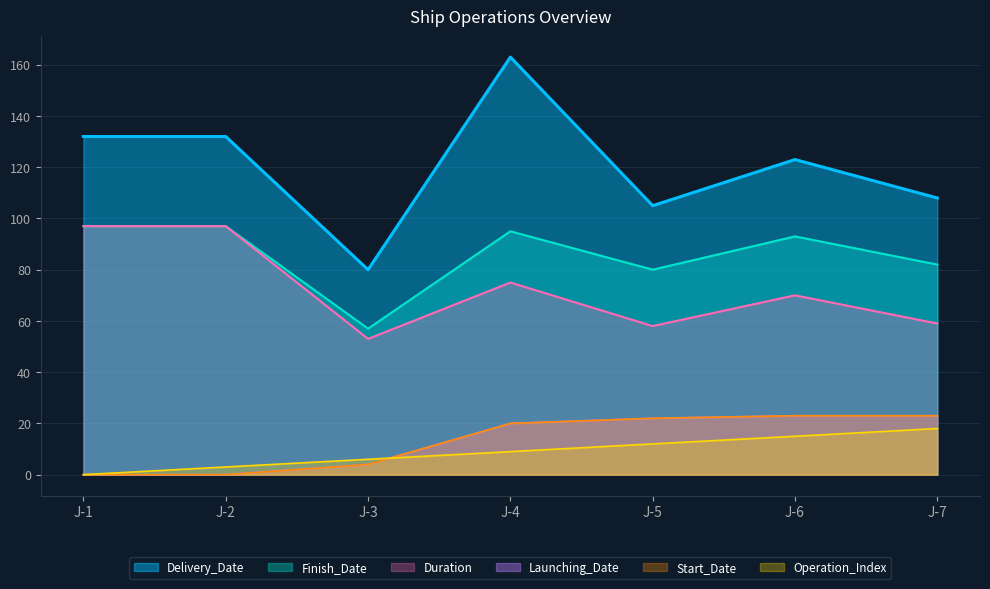

Which series has the widest spread of values?

Delivery_Date